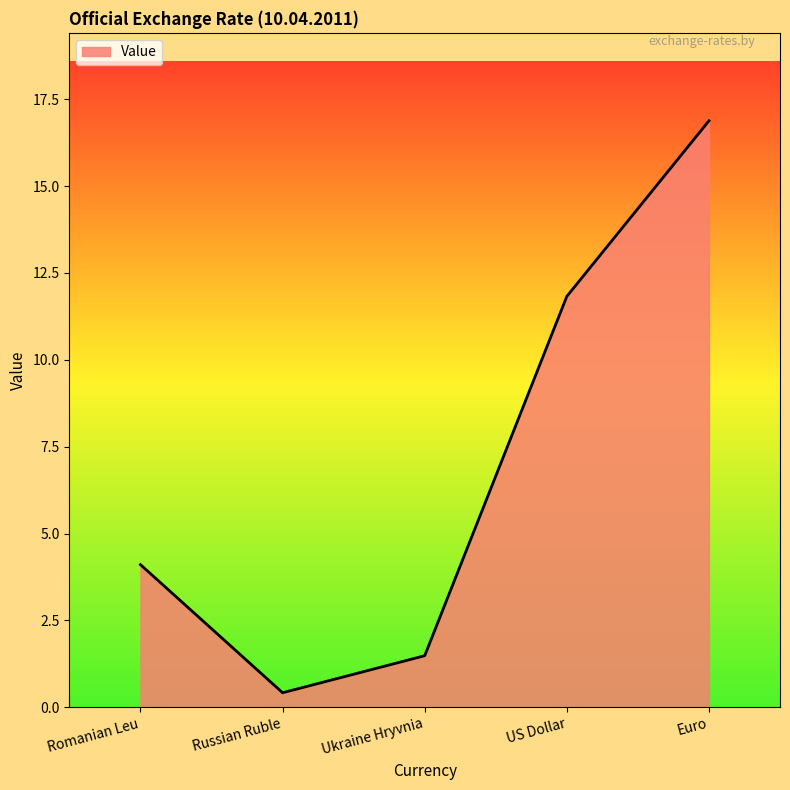

What position from the right is Ukraine Hryvnia?

3